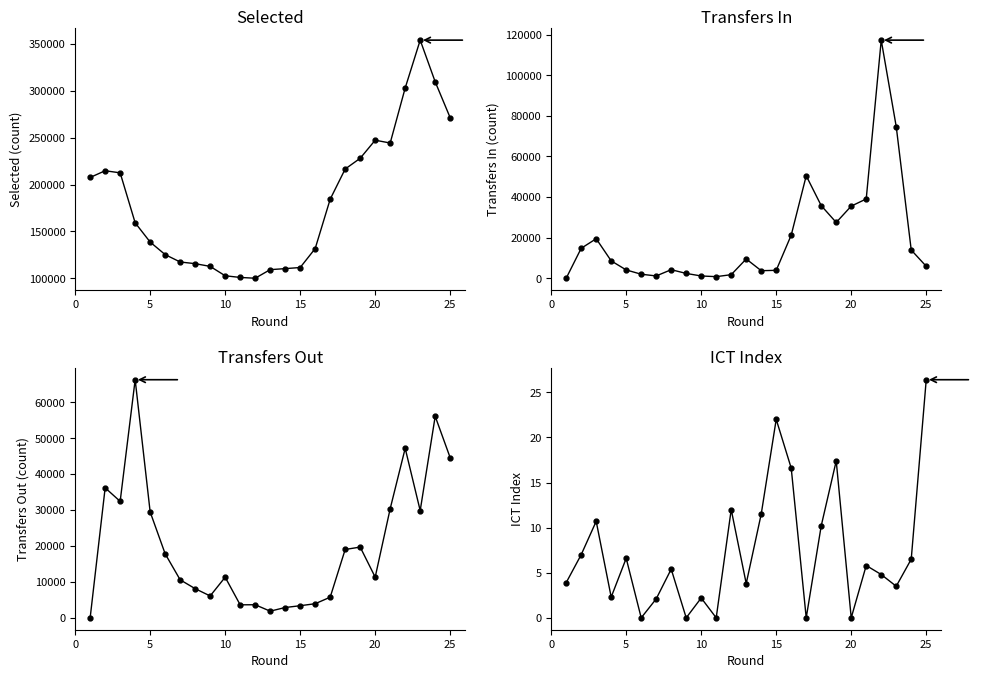

True or false: Transfers Out and Selected intersect in this chart.

False